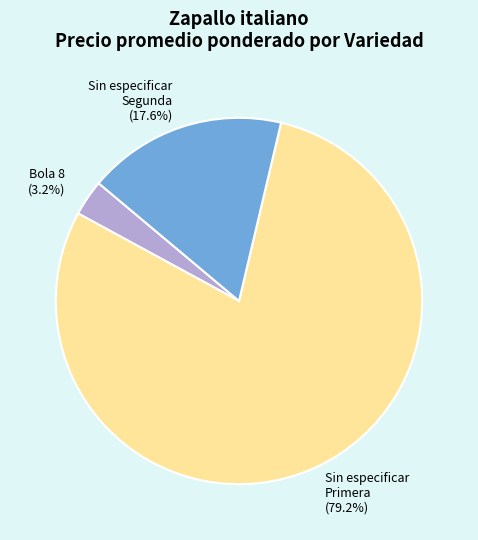

Rank the categories by value from highest to lowest.

Sin especificar Primera, Sin especificar Segunda, Bola 8